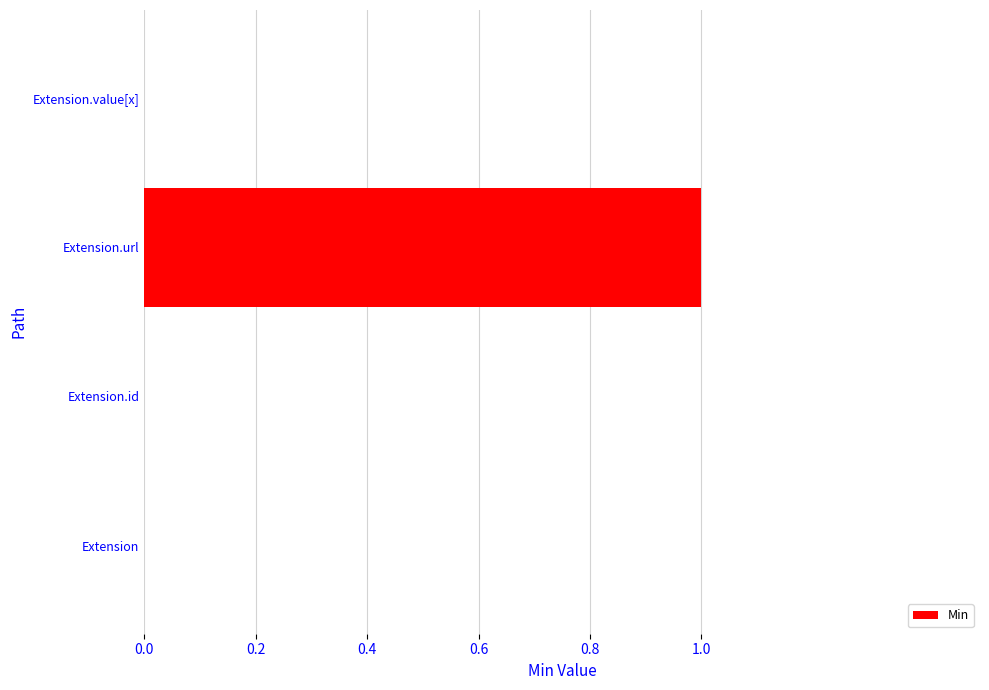

Count the values in the range 0 to 1.

4